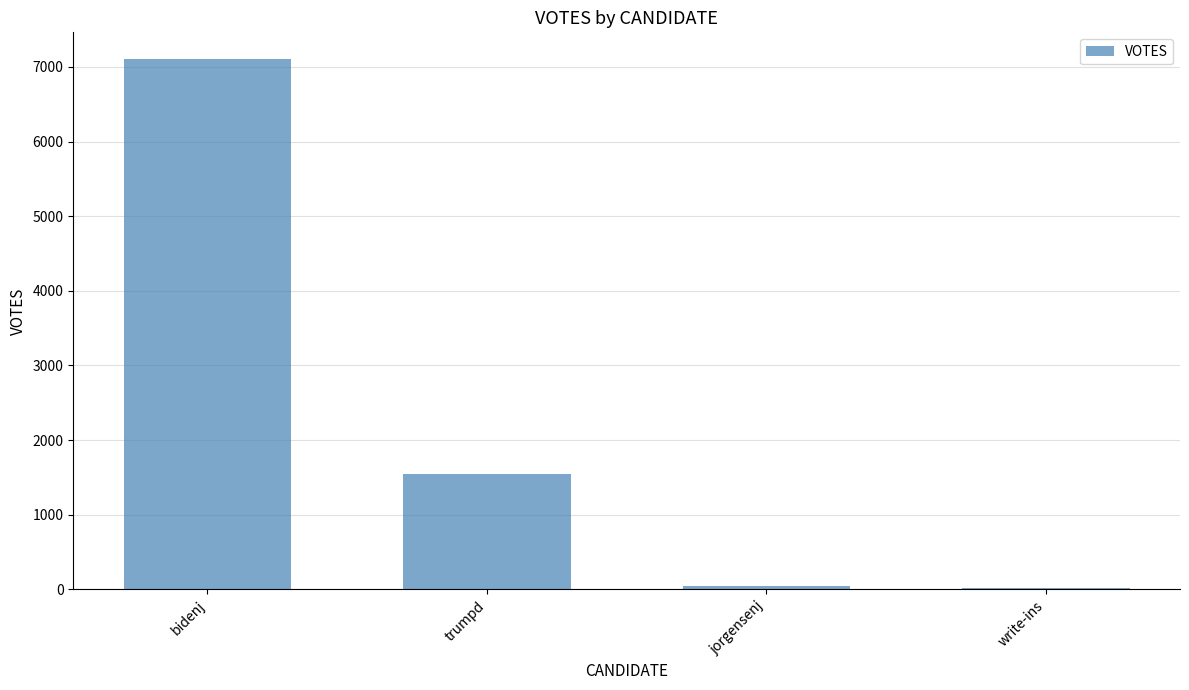

Reading left to right, what are all the values shown in this chart?

bidenj=7108	trumpd=1541	jorgensenj=52	write-ins=22